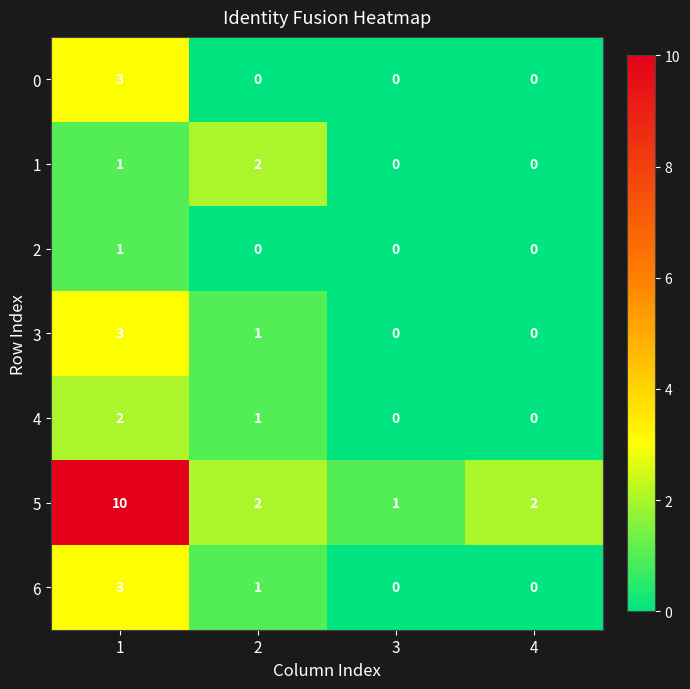

What is the sum of all 4 values?

3